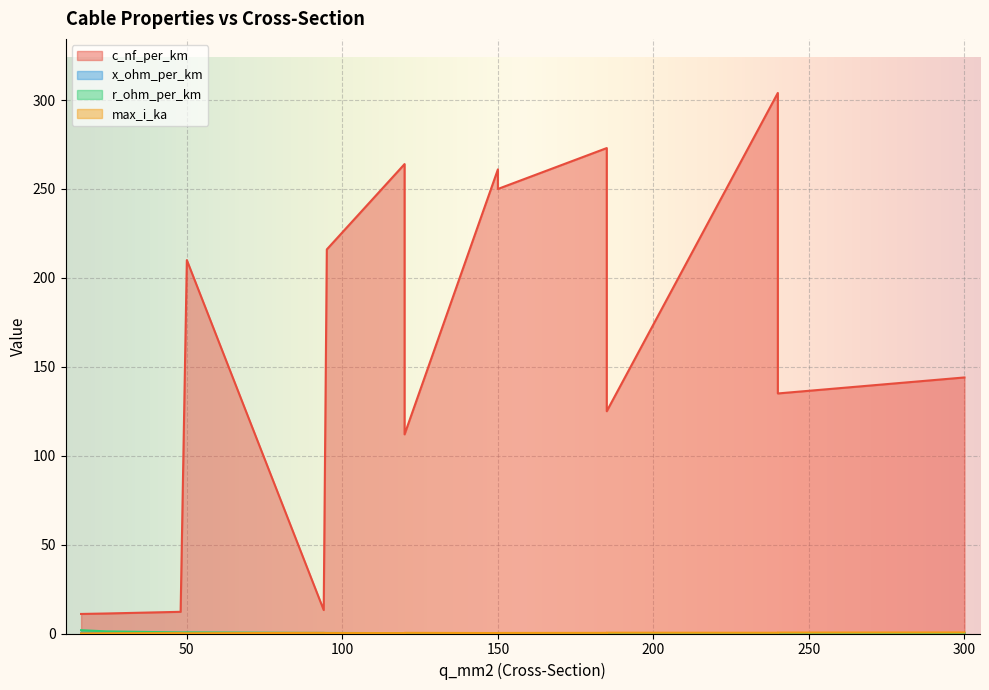

Is the value of r_ohm_per_km at 240 greater than the value of x_ohm_per_km at 185?

Yes